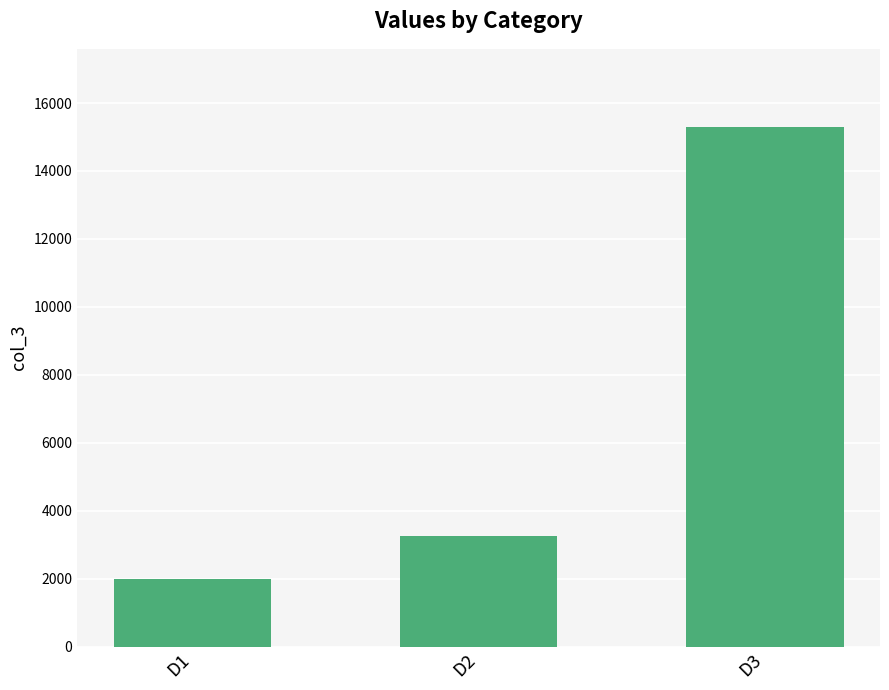

What value does the data have at D1, to the nearest 10?

2000